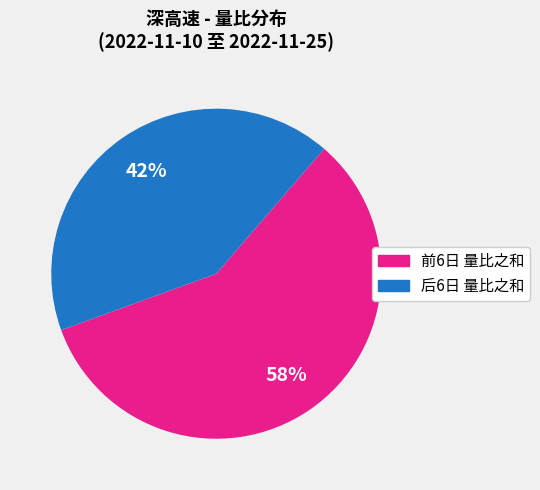

Does any single category account for the majority?

Yes